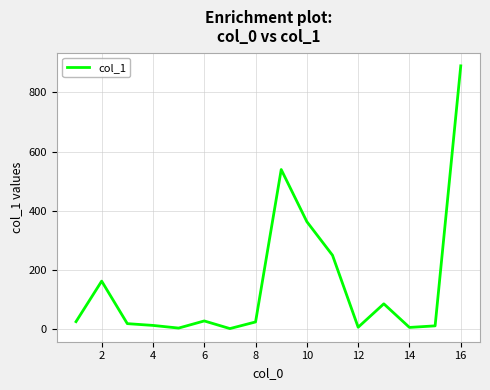

What is the difference between the values at 6 and 10?

335.1